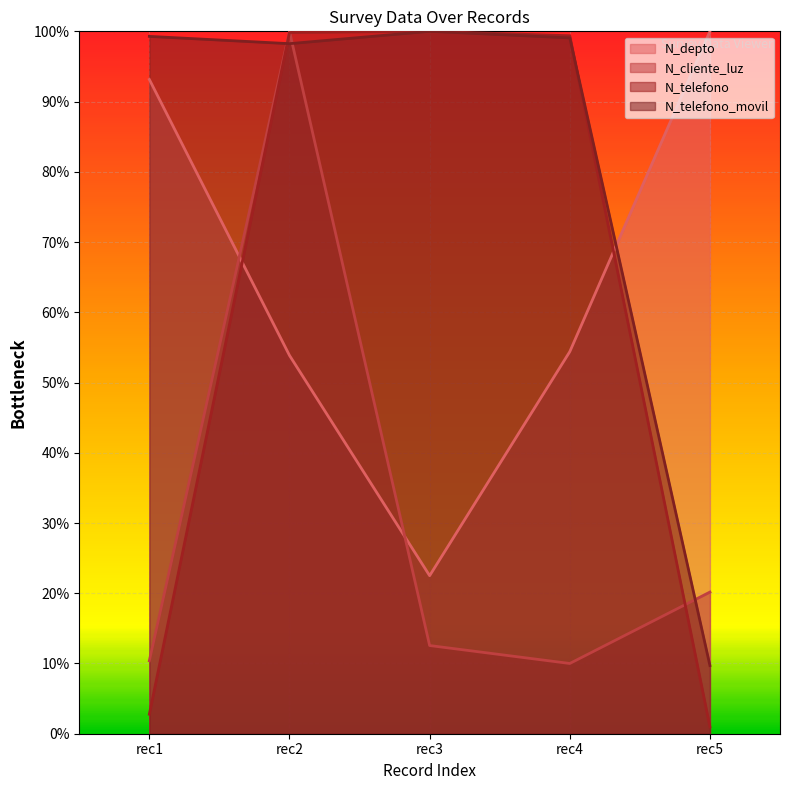

What is the difference between the second highest and minimum values in the N_telefono_movil series?

0.9